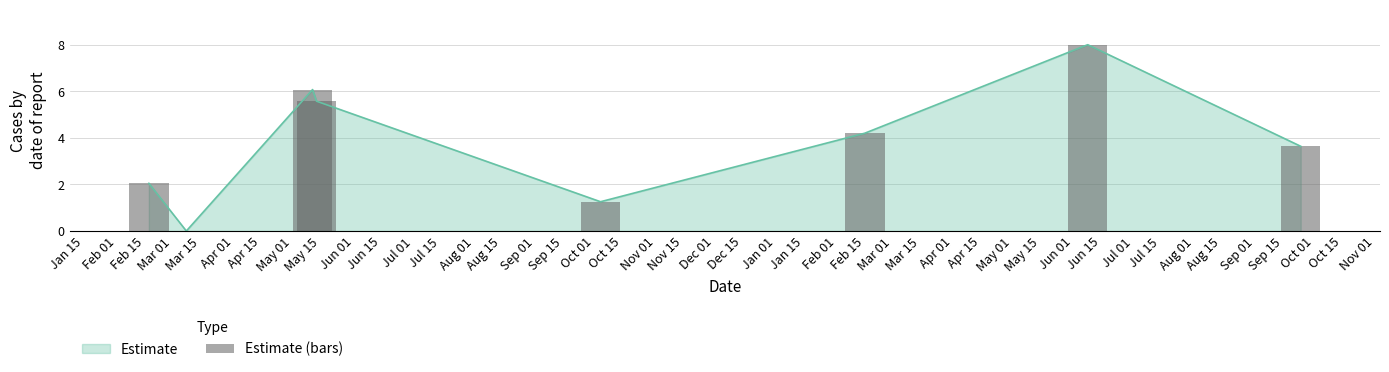

What is the highest value of the Estimate series?

8.0